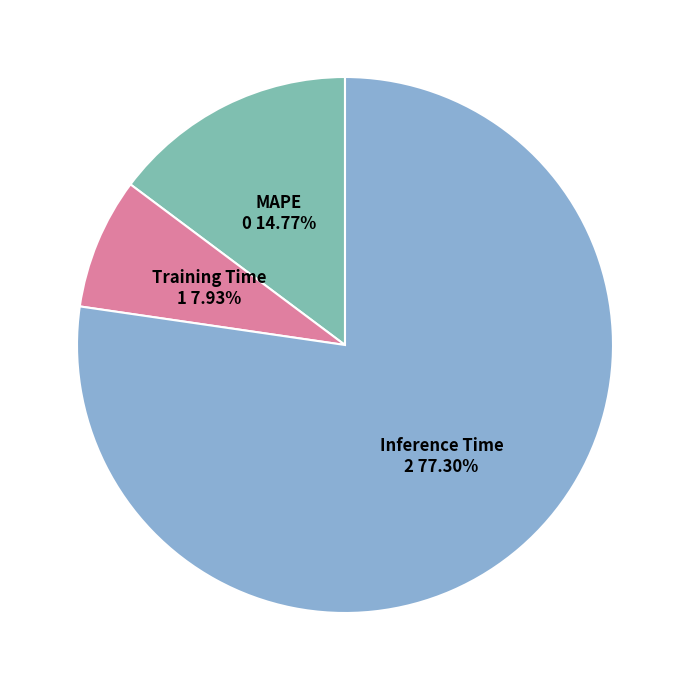

Which category has the smallest portion of the pie?

Training Time